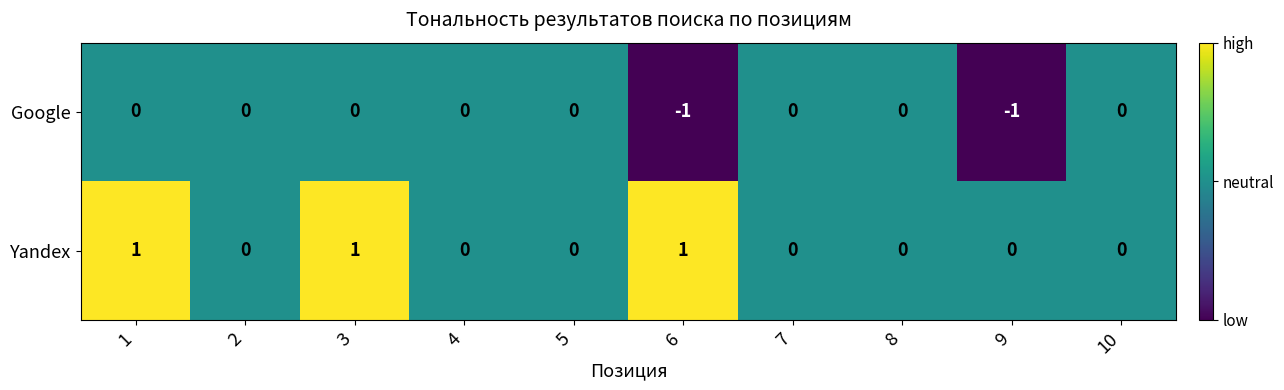

Rank the series by their maximum value, from highest to lowest.

Yandex, Google